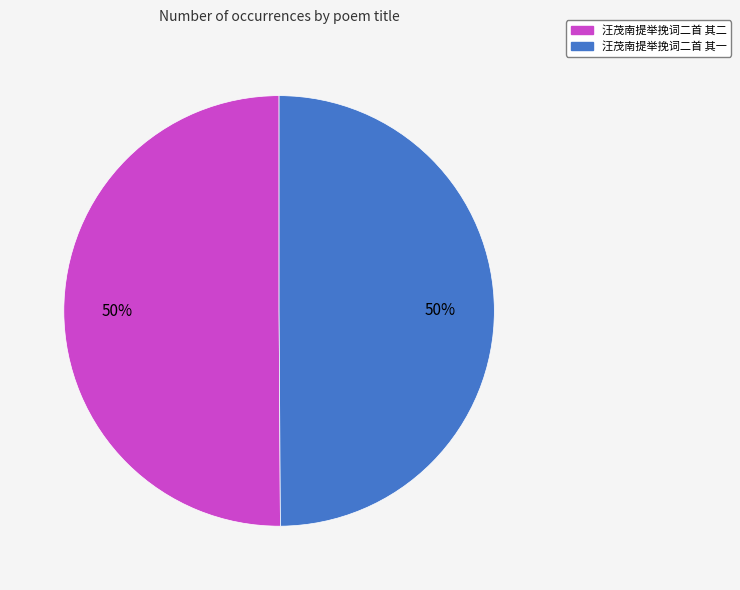

Do 汪茂南提举挽词二首 其一 and 汪茂南提举挽词二首 其二 together represent more than half of the pie?

Yes